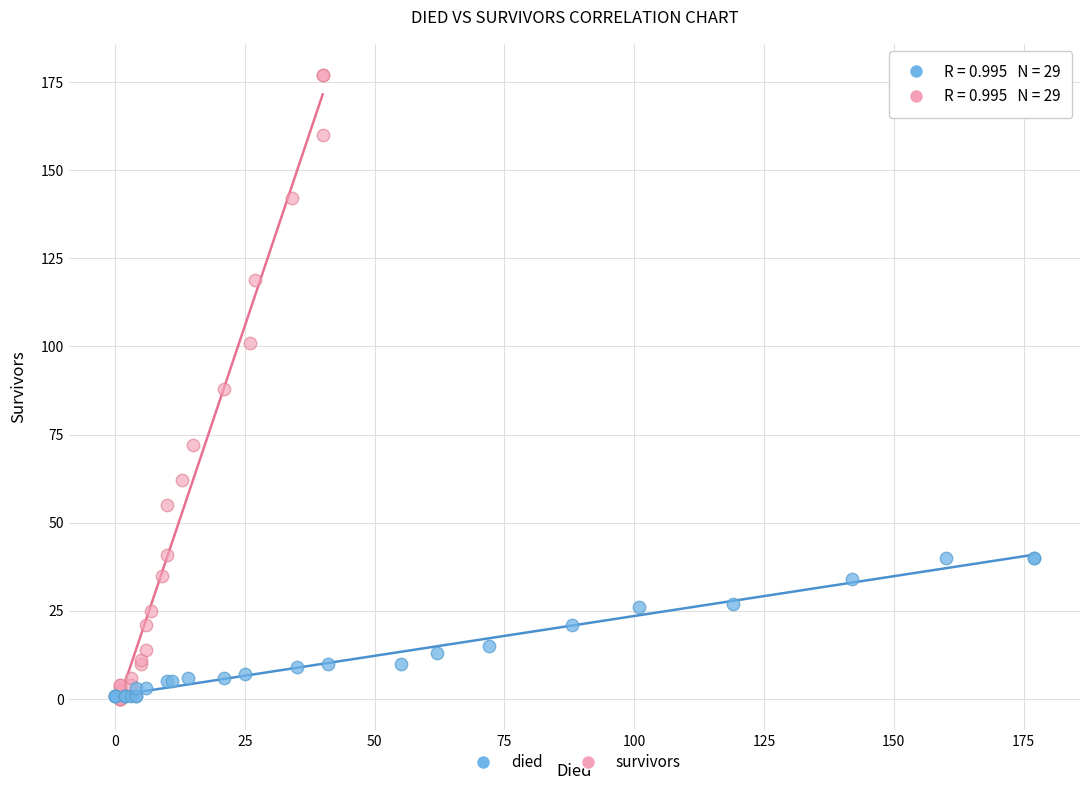

Which series reaches the maximum Y coordinate?

survivors